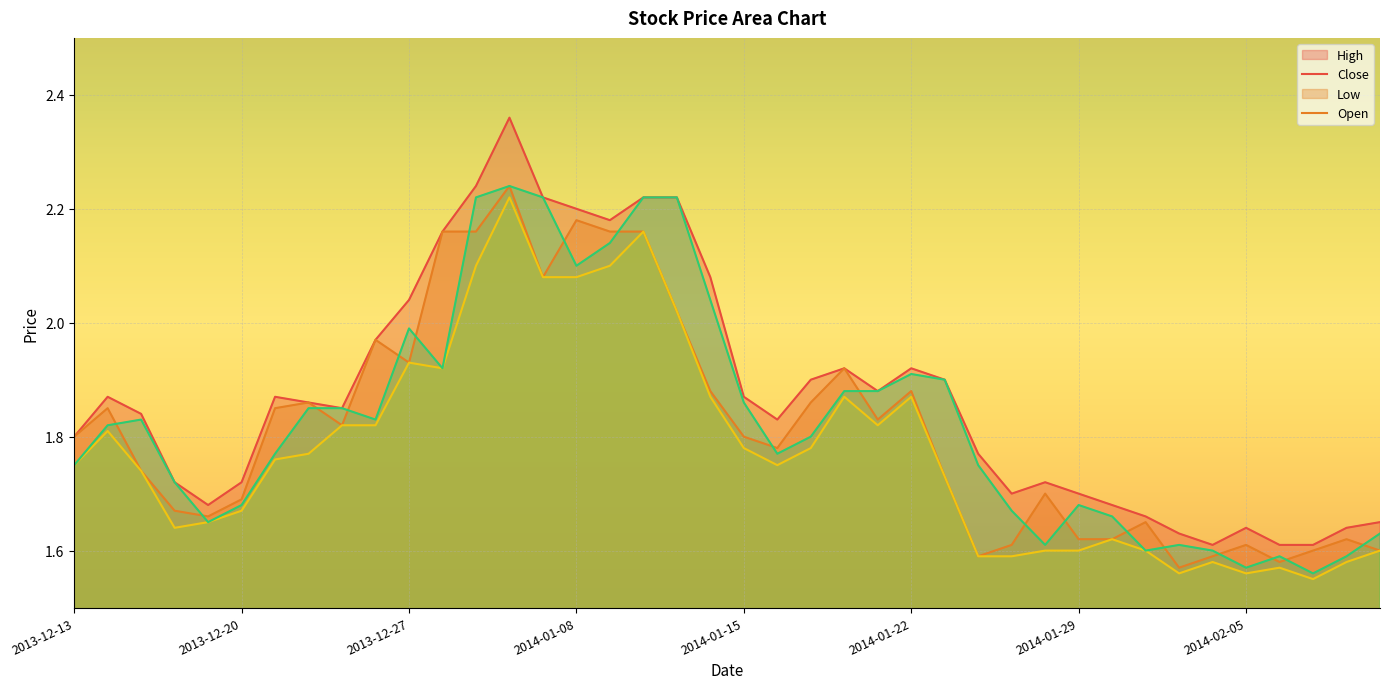

At which category does Close reach its first local valley?

2013-12-19